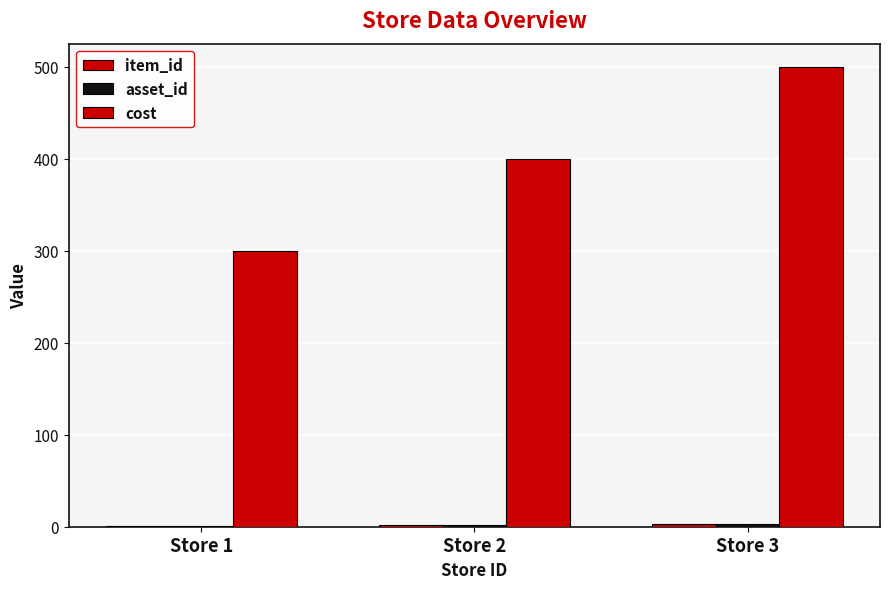

Which has a higher value, Store 3 or Store 2?

Store 3